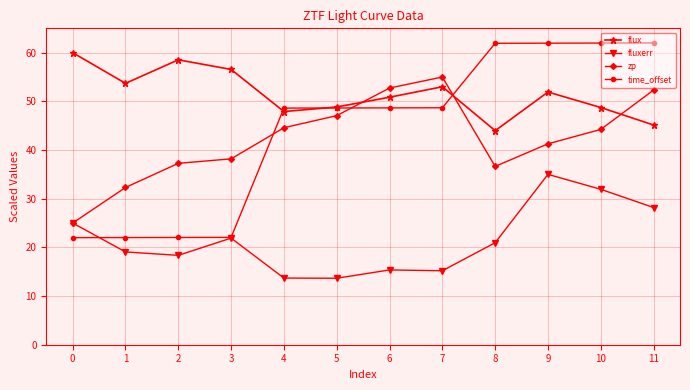

What is the value of the time_offset point at the 12th from the left?

62.0